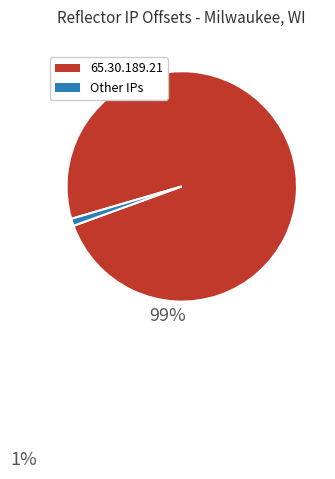

How many slices are in this pie chart?

2